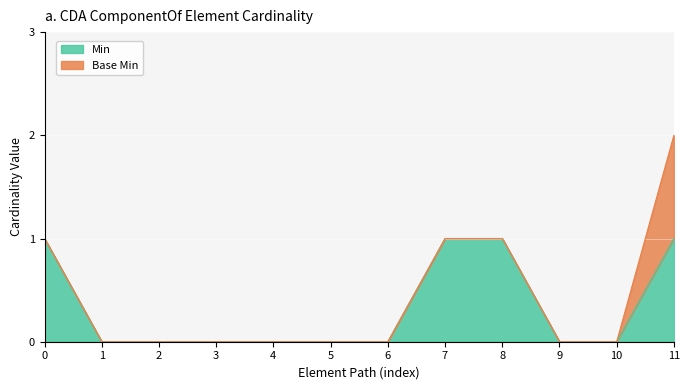

At which category is the sum across all series the highest?

11